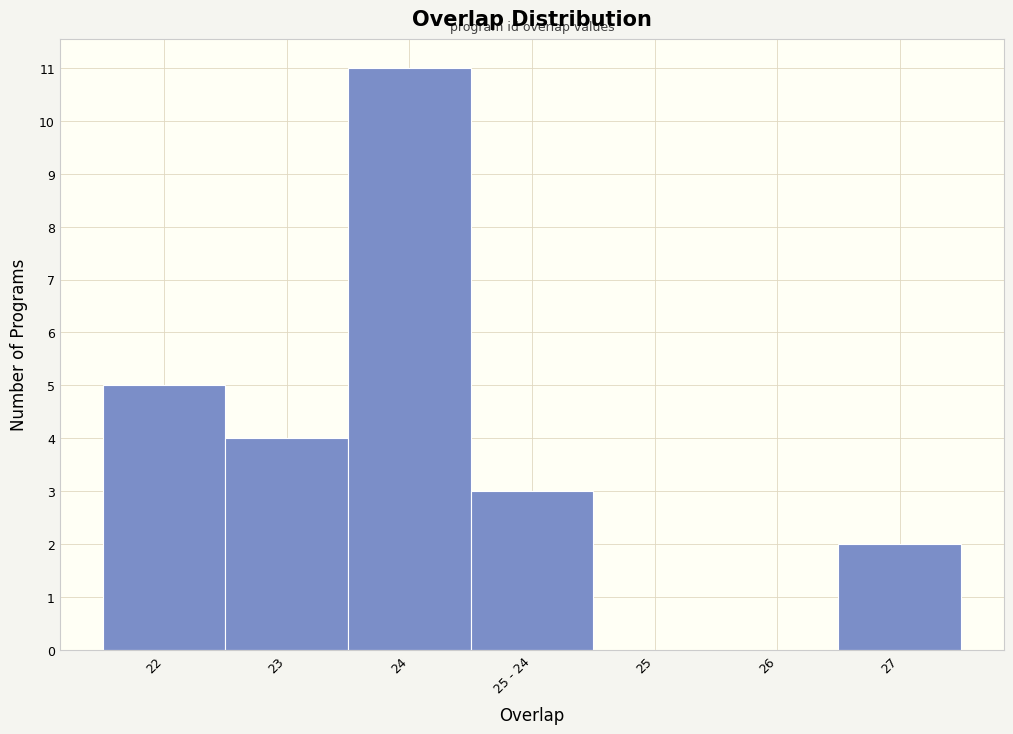

Reading left to right, extract all data points from this chart.

22=5	23=4	24=11	25 - 24=3	25=0	26=0	27=2